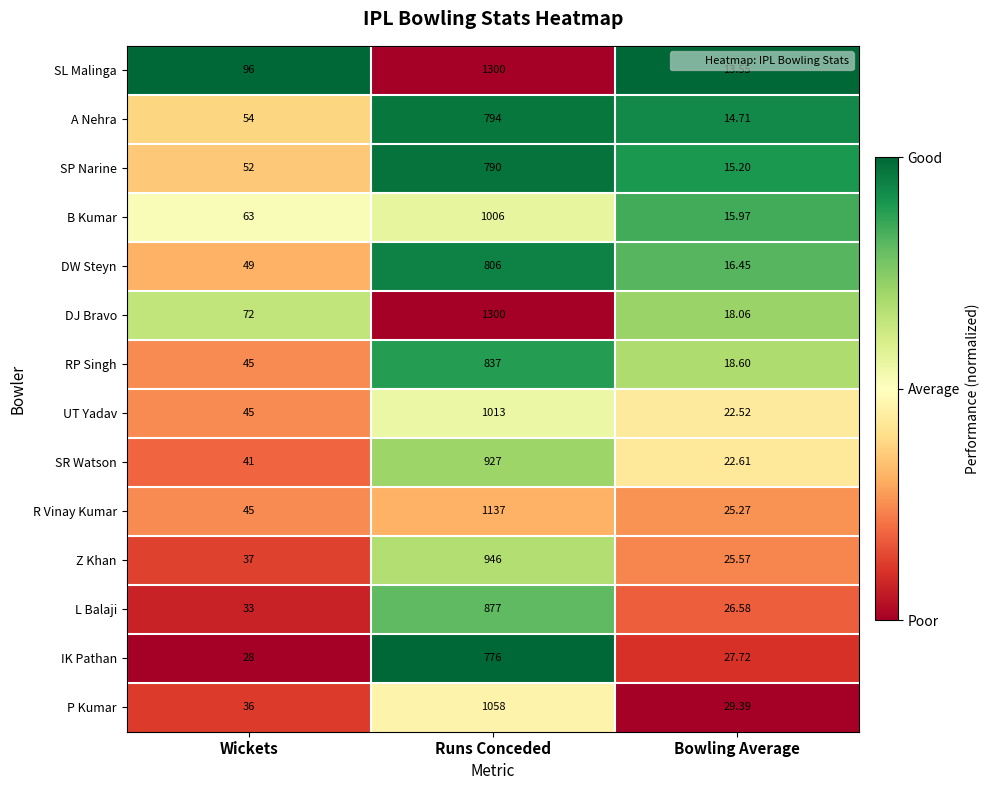

At which label does IK Pathan reach its minimum?

Bowling Average